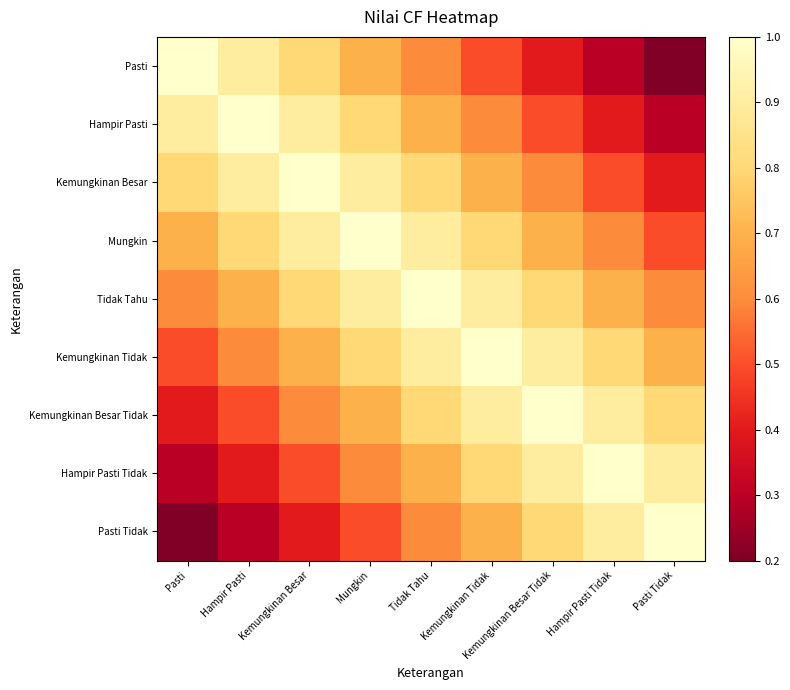

Reading right to left, extract all data points from this chart.

Pasti: Pasti Tidak=0.2	Hampir Pasti Tidak=0.3	Kemungkinan Besar Tidak=0.4	Kemungkinan Tidak=0.5	Tidak Tahu=0.6	Mungkin=0.7	Kemungkinan Besar=0.8	Hampir Pasti=0.9	Pasti=1.0
Hampir Pasti: Pasti Tidak=0.3	Hampir Pasti Tidak=0.4	Kemungkinan Besar Tidak=0.5	Kemungkinan Tidak=0.6	Tidak Tahu=0.7	Mungkin=0.8	Kemungkinan Besar=0.9	Hampir Pasti=1.0	Pasti=0.9
Kemungkinan Besar: Pasti Tidak=0.4	Hampir Pasti Tidak=0.5	Kemungkinan Besar Tidak=0.6	Kemungkinan Tidak=0.7	Tidak Tahu=0.8	Mungkin=0.9	Kemungkinan Besar=1.0	Hampir Pasti=0.9	Pasti=0.8
Mungkin: Pasti Tidak=0.5	Hampir Pasti Tidak=0.6	Kemungkinan Besar Tidak=0.7	Kemungkinan Tidak=0.8	Tidak Tahu=0.9	Mungkin=1.0	Kemungkinan Besar=0.9	Hampir Pasti=0.8	Pasti=0.7
Tidak Tahu: Pasti Tidak=0.6	Hampir Pasti Tidak=0.7	Kemungkinan Besar Tidak=0.8	Kemungkinan Tidak=0.9	Tidak Tahu=1.0	Mungkin=0.9	Kemungkinan Besar=0.8	Hampir Pasti=0.7	Pasti=0.6
Kemungkinan Tidak: Pasti Tidak=0.7	Hampir Pasti Tidak=0.8	Kemungkinan Besar Tidak=0.9	Kemungkinan Tidak=1.0	Tidak Tahu=0.9	Mungkin=0.8	Kemungkinan Besar=0.7	Hampir Pasti=0.6	Pasti=0.5
Kemungkinan Besar Tidak: Pasti Tidak=0.8	Hampir Pasti Tidak=0.9	Kemungkinan Besar Tidak=1.0	Kemungkinan Tidak=0.9	Tidak Tahu=0.8	Mungkin=0.7	Kemungkinan Besar=0.6	Hampir Pasti=0.5	Pasti=0.4
Hampir Pasti Tidak: Pasti Tidak=0.9	Hampir Pasti Tidak=1.0	Kemungkinan Besar Tidak=0.9	Kemungkinan Tidak=0.8	Tidak Tahu=0.7	Mungkin=0.6	Kemungkinan Besar=0.5	Hampir Pasti=0.4	Pasti=0.3
Pasti Tidak: Pasti Tidak=1.0	Hampir Pasti Tidak=0.9	Kemungkinan Besar Tidak=0.8	Kemungkinan Tidak=0.7	Tidak Tahu=0.6	Mungkin=0.5	Kemungkinan Besar=0.4	Hampir Pasti=0.3	Pasti=0.2